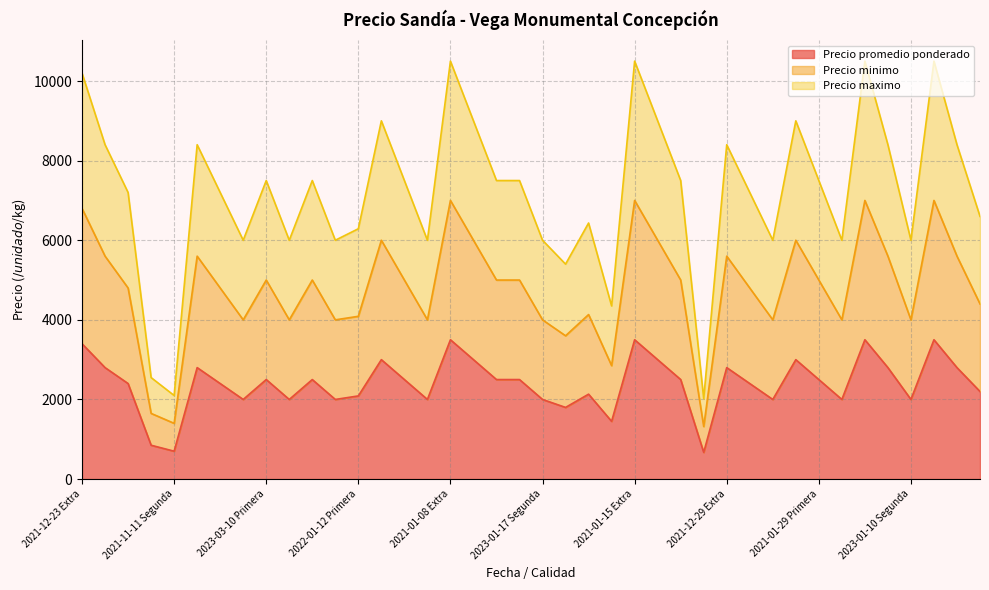

Does the chart display data point markers on the line(s)?

No